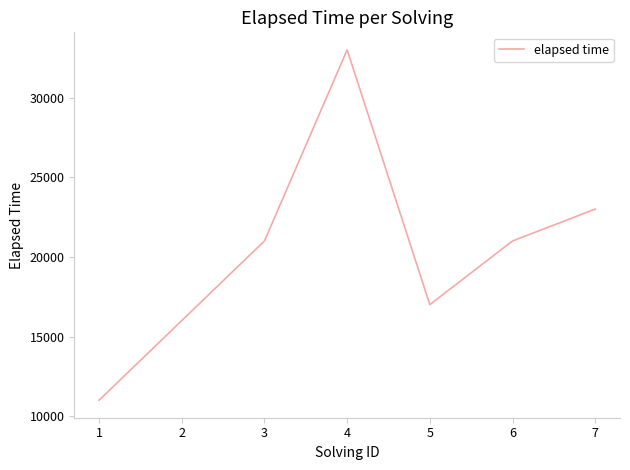

Is it true that the value at 3 is 6040?

False